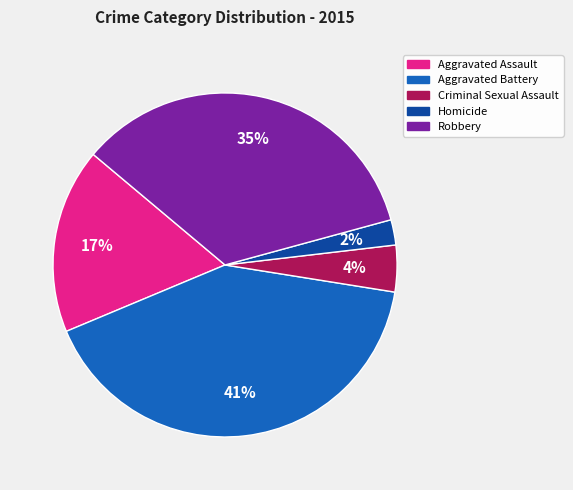

To the nearest percent, what is the average slice percentage?

20%